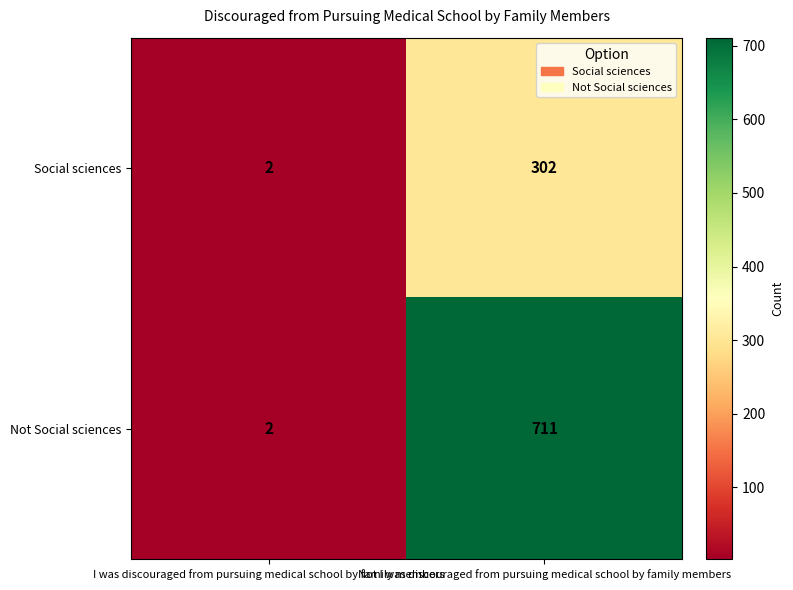

At which category does the chart reach its minimum across all series?

I was discouraged from pursuing medical school by family members